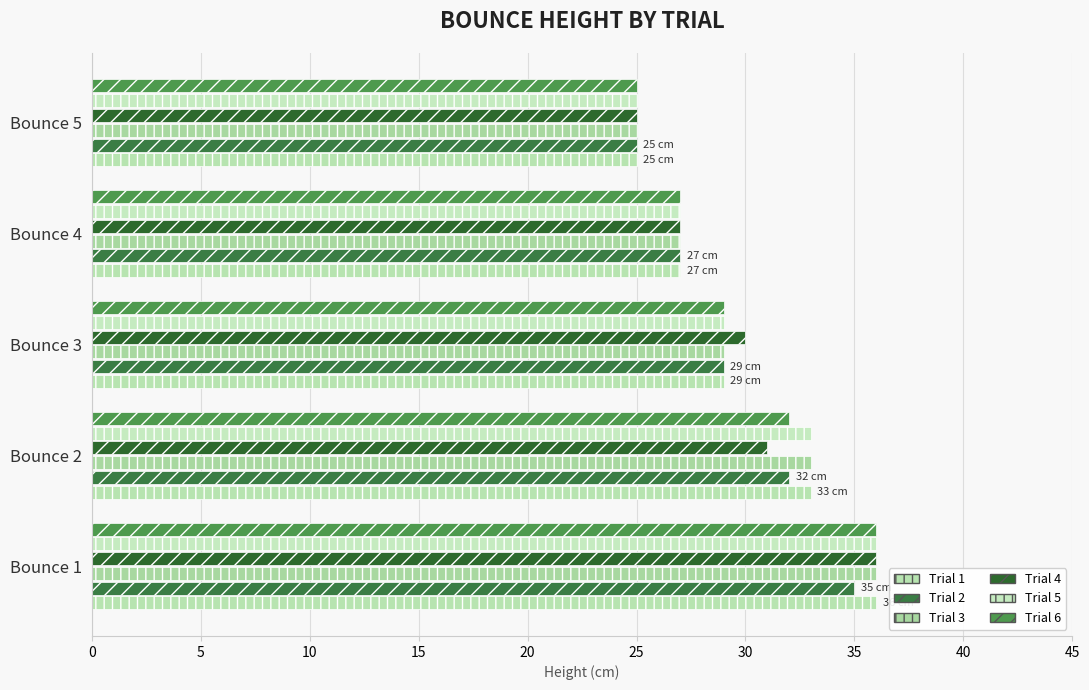

What is the difference between the maximum and second lowest values in the Trial 4 series?

9